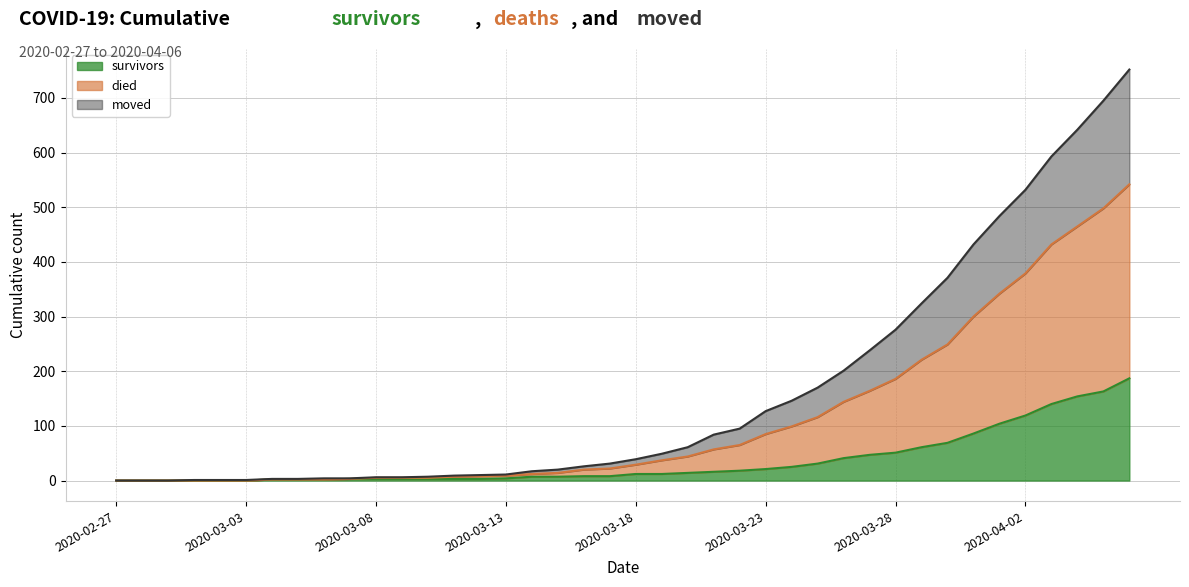

At which label does moved reach its minimum?

2020-02-27